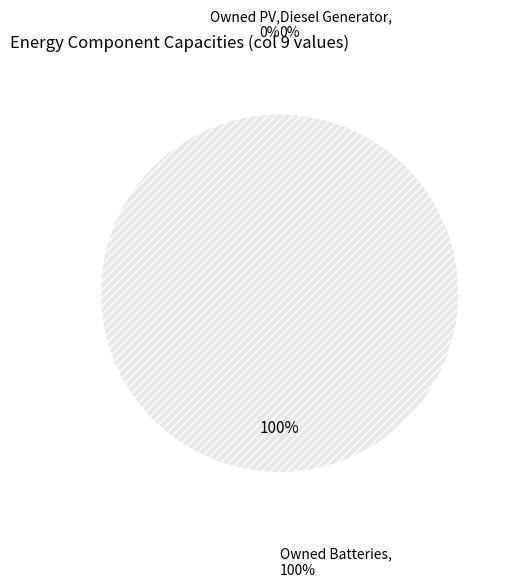

How many slices are in this pie chart?

3